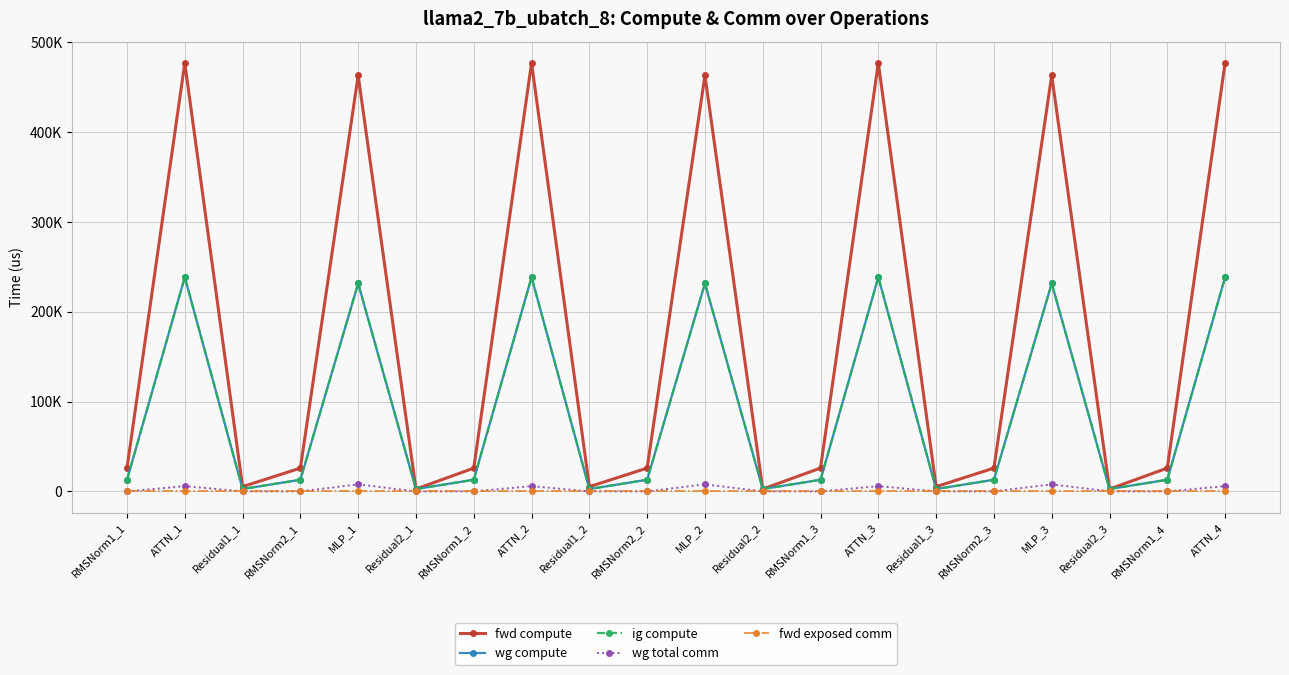

Is the value of wg total comm at RMSNorm2_2 greater than the value of ig compute at RMSNorm1_2?

No